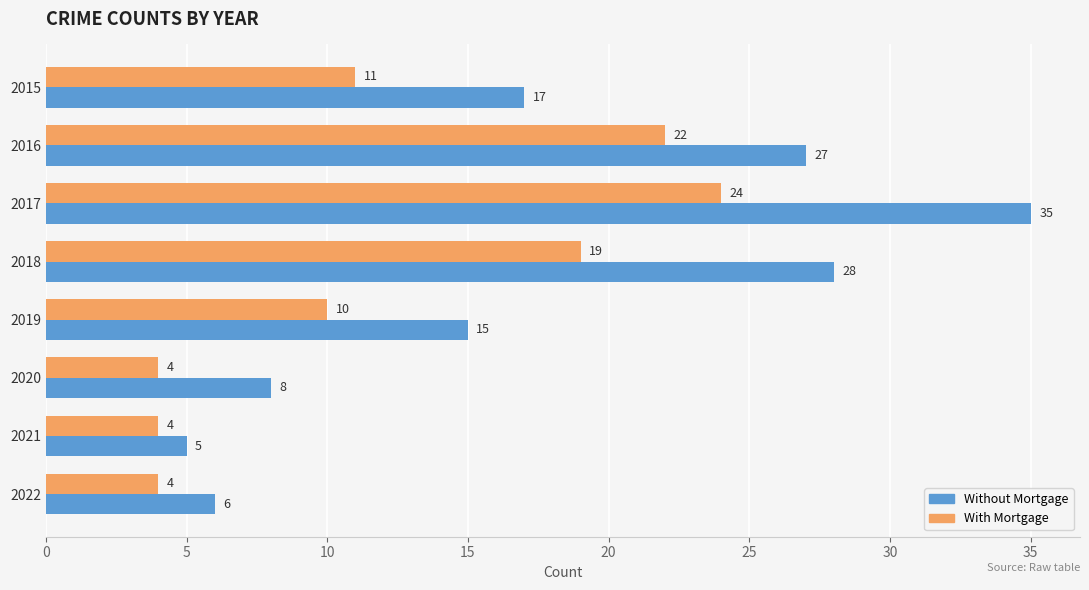

Which series has the largest range (max minus min)?

Without Mortgage